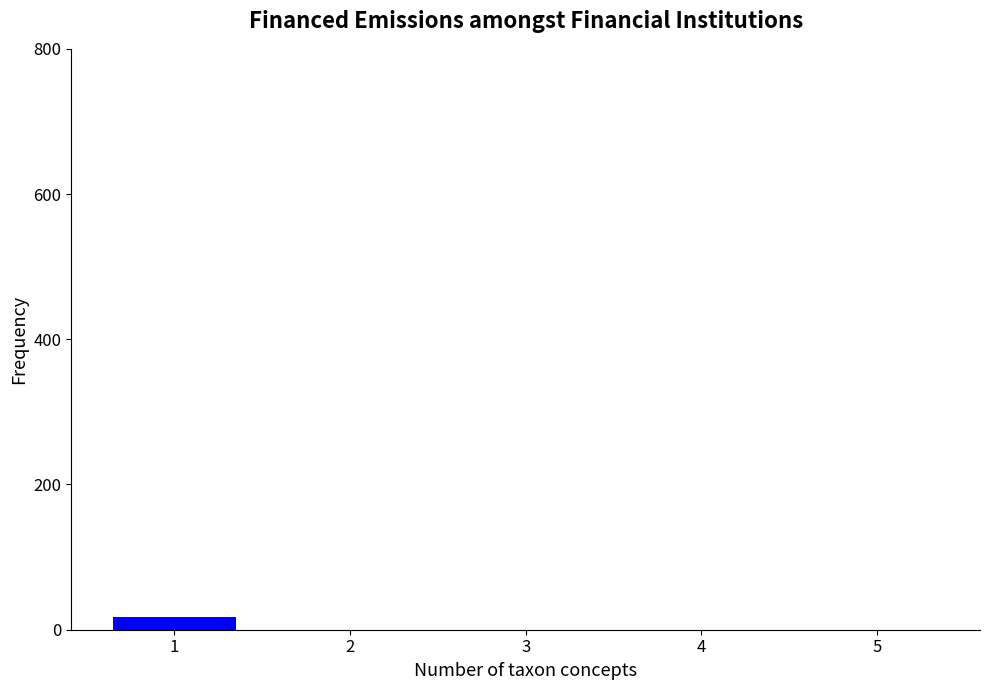

Are the bars horizontal?

No